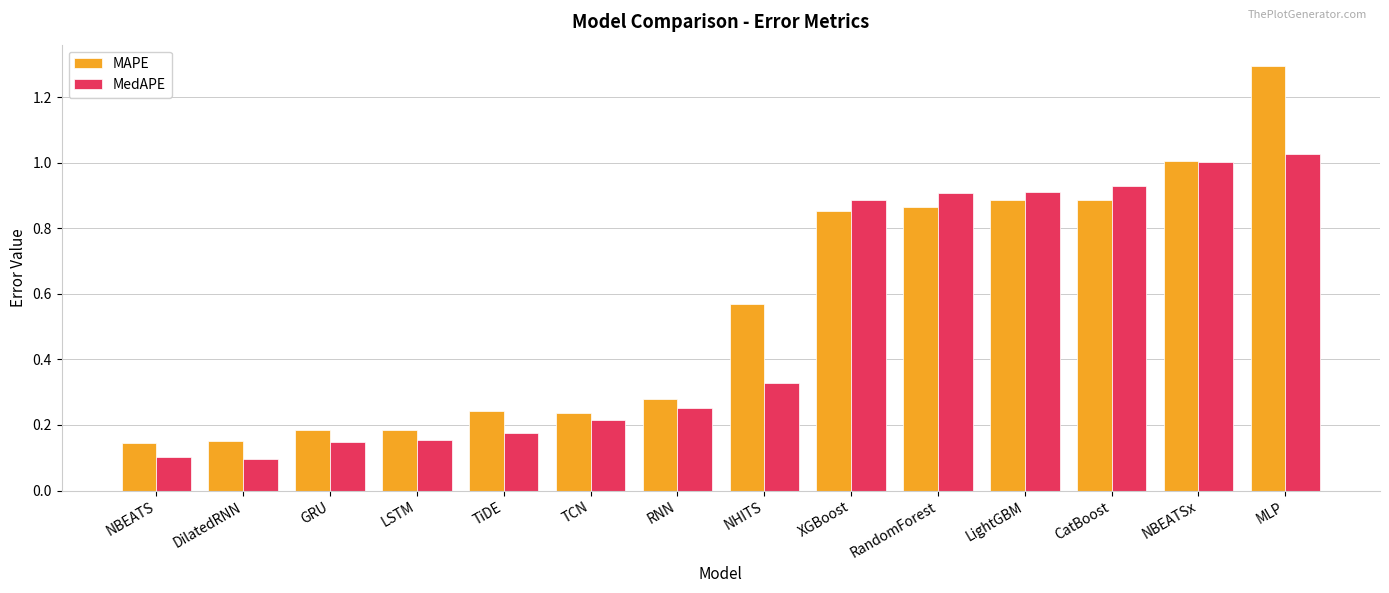

What is the sum of the MAPE values at RNN and NBEATS?

0.4